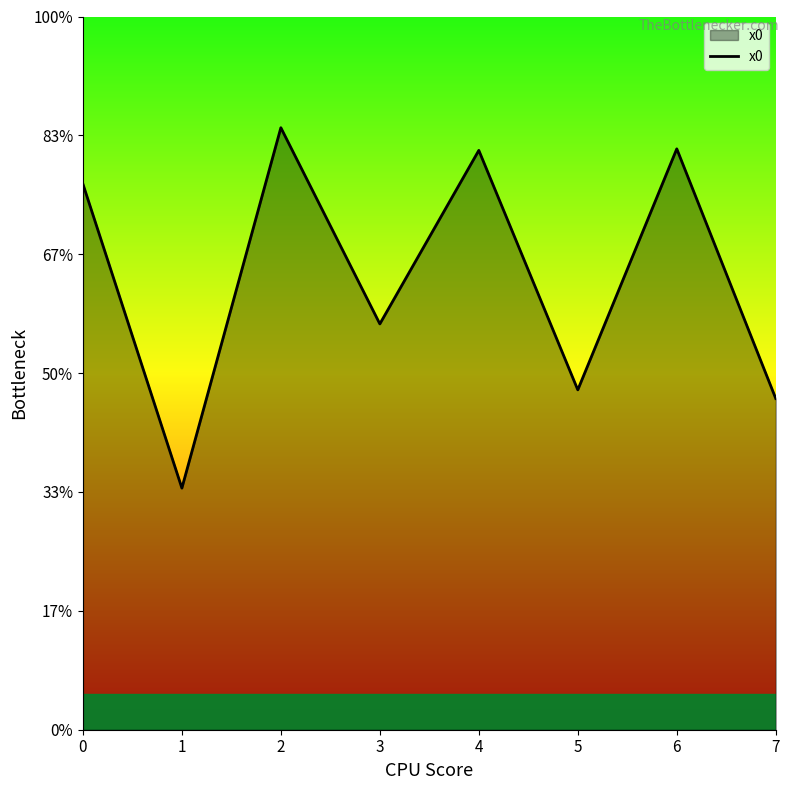

True or false: there are more than 1 points higher than both neighbors.

True